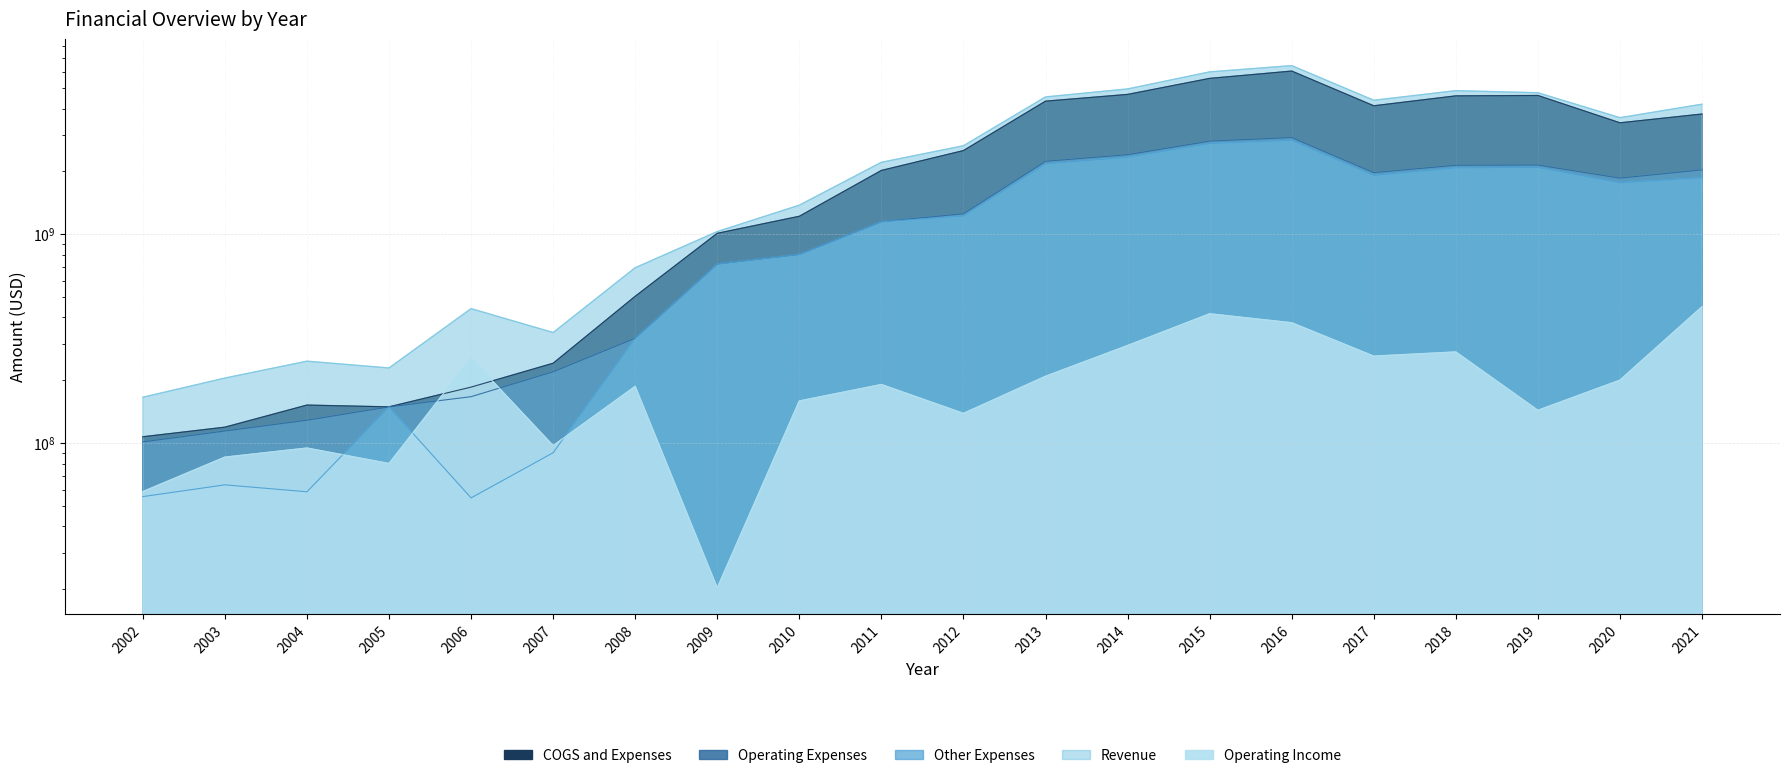

At which category is the sum across all series the highest?

2016